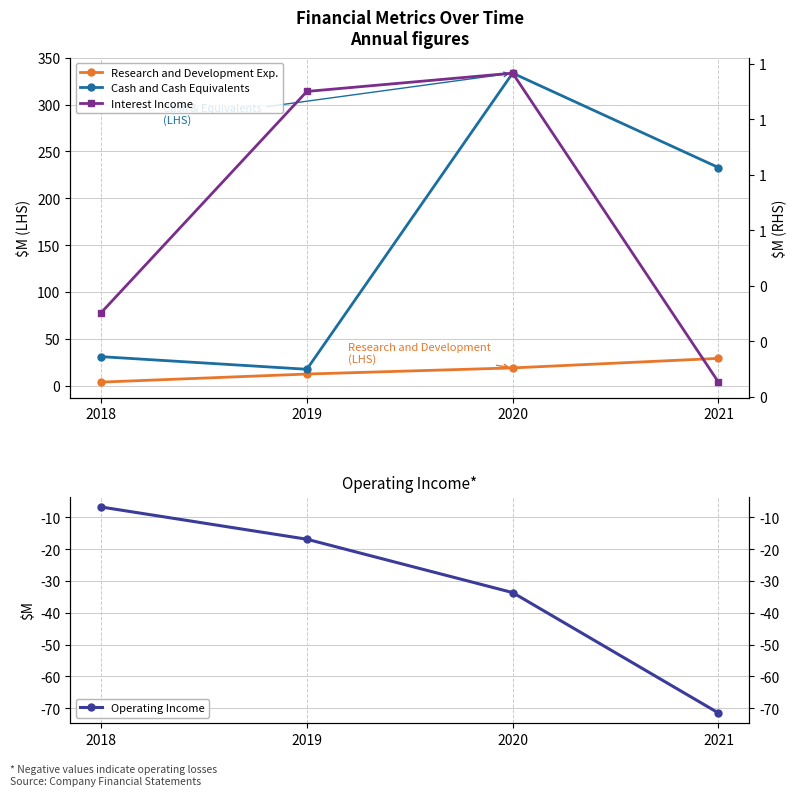

What is the value of the Interest Income point at the 2nd from the left?

0.8